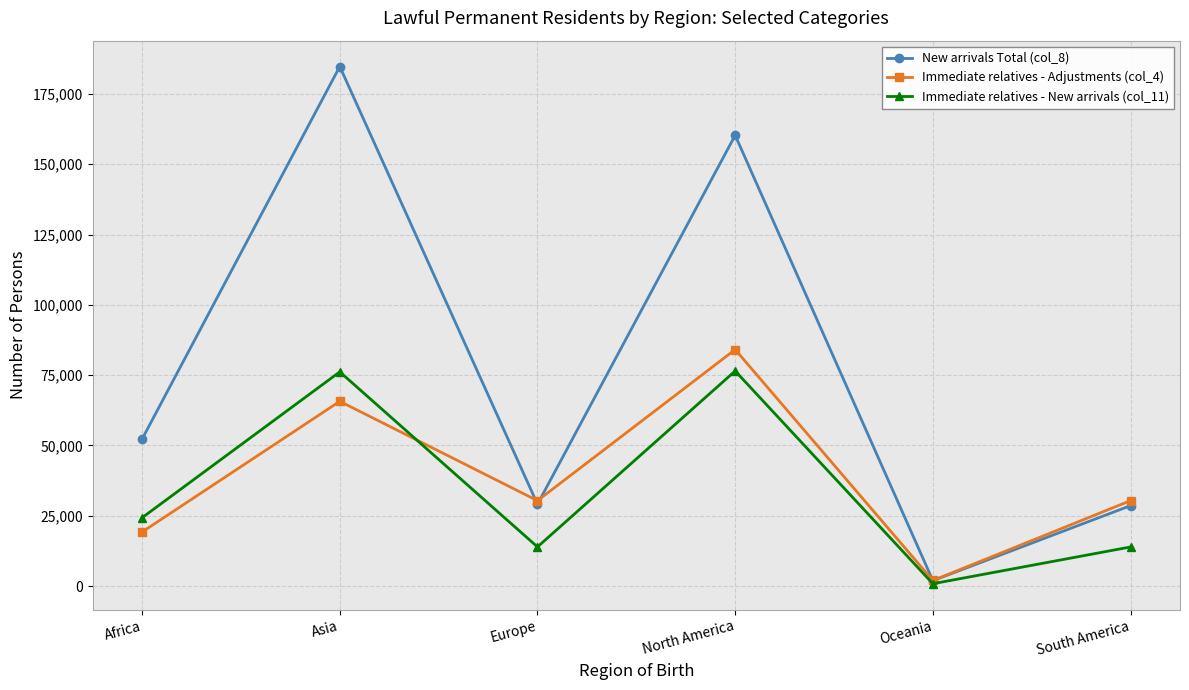

What is the difference between the highest and lowest values at Africa?

33028